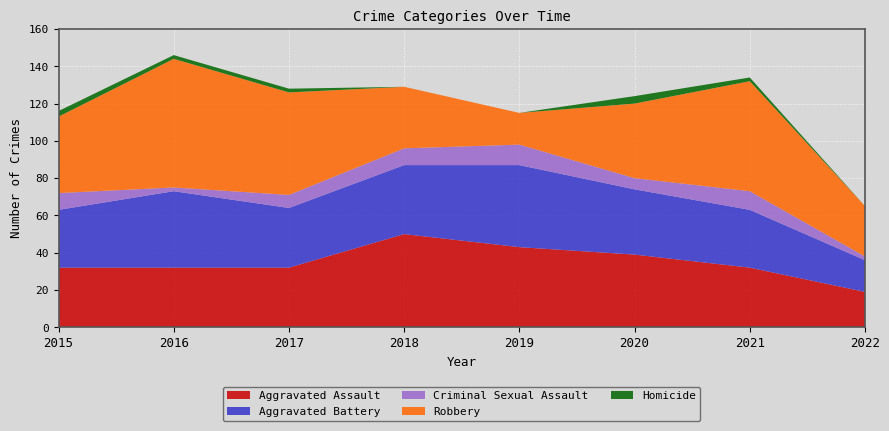

Reading left to right, what are all the values shown in this chart?

Aggravated Assault: 32	32	32	50	43	39	32	19
Aggravated Battery: 31	41	32	37	44	35	31	17
Criminal Sexual Assault: 9	2	7	9	11	6	10	2
Robbery: 41	69	55	33	17	40	59	27
Homicide: 3	2	2	0	0	4	2	0